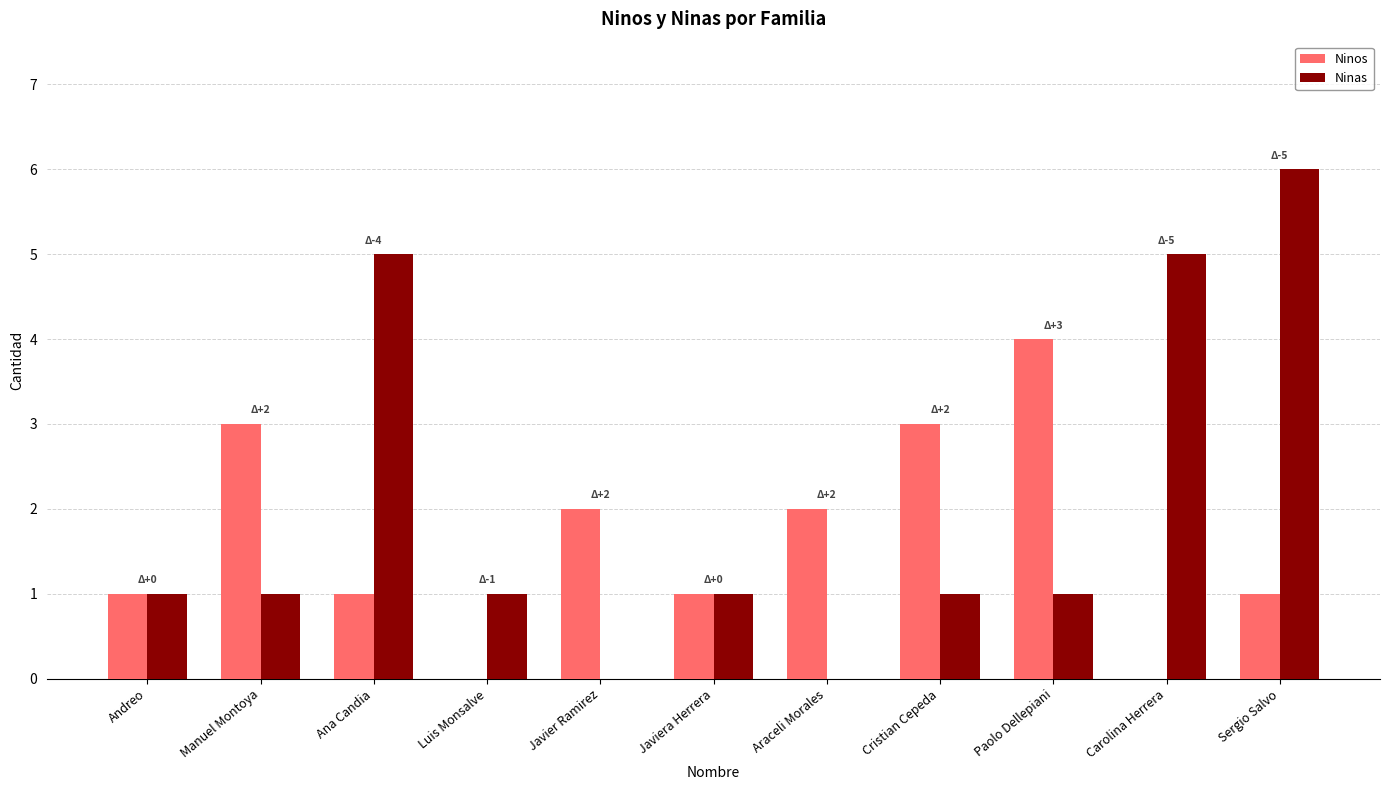

What is the difference between the Ninos values at Ana Candia and Javier Ramirez?

1